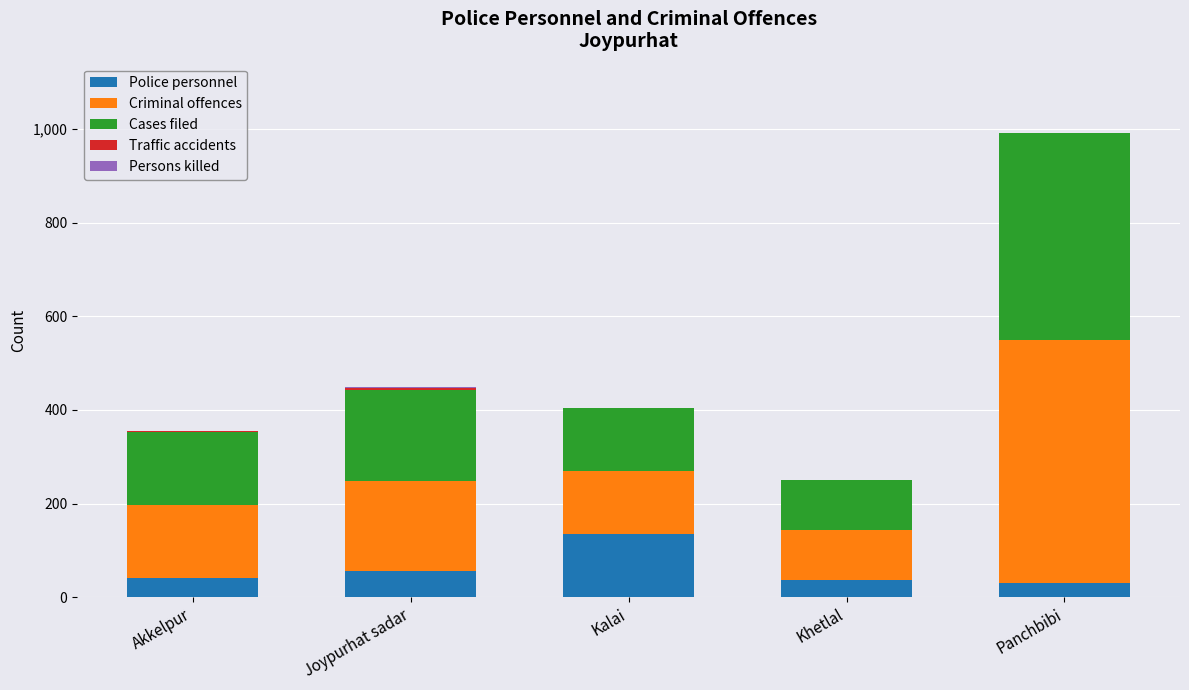

At which category is the sum across all series the highest?

Panchbibi